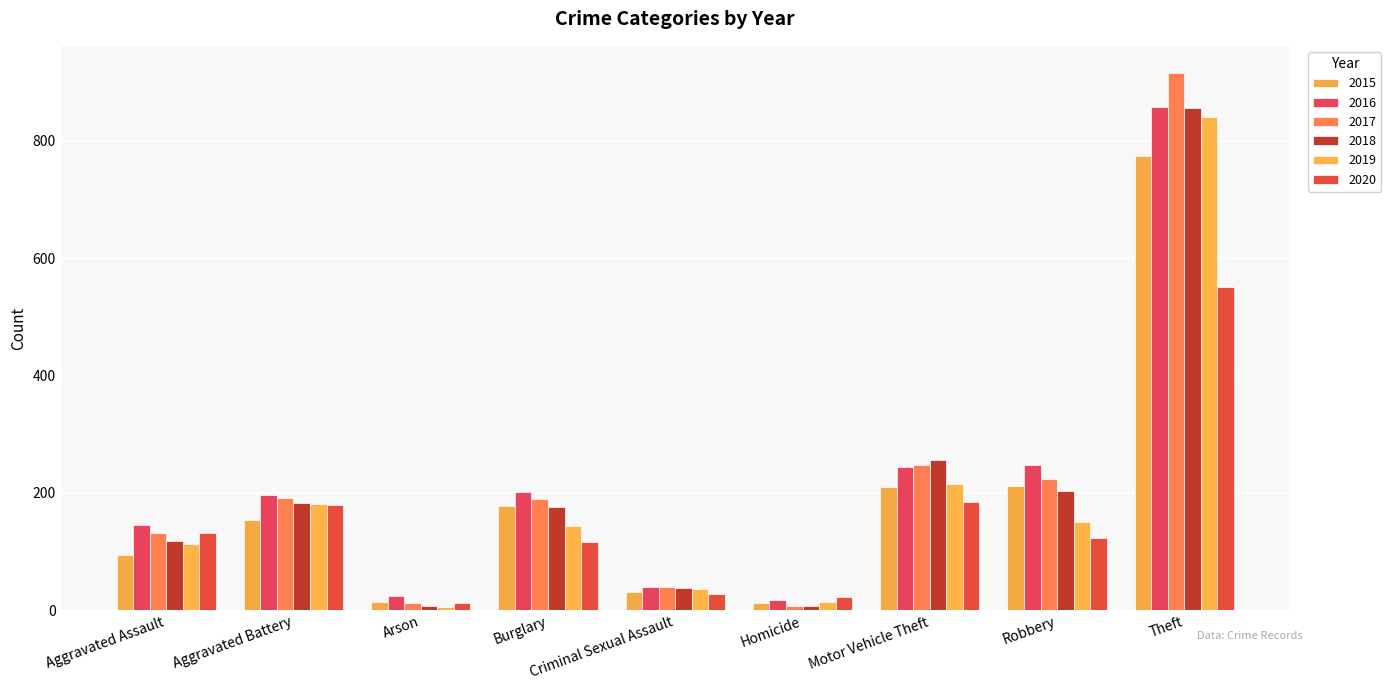

Is it true that 2017 equals 189 at Burglary?

True